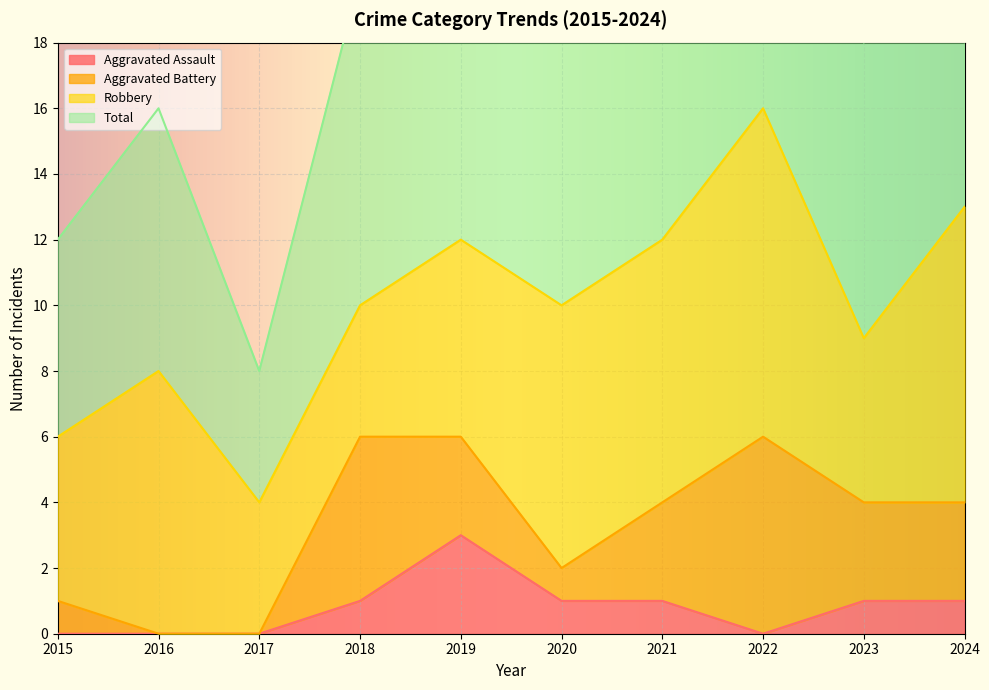

Between 2019 and 2024, which series saw the biggest shift?

Aggravated Assault